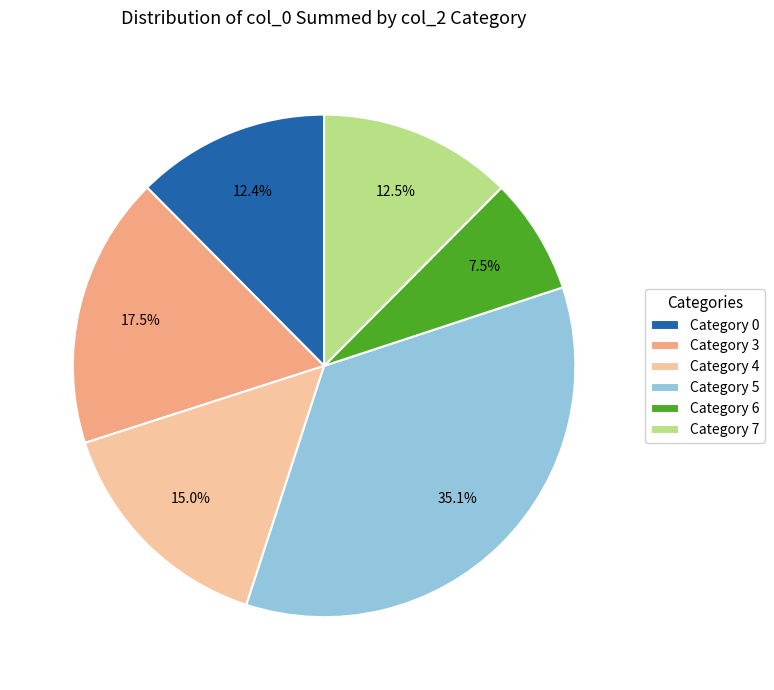

What is the largest slice in the pie chart?

Category 5